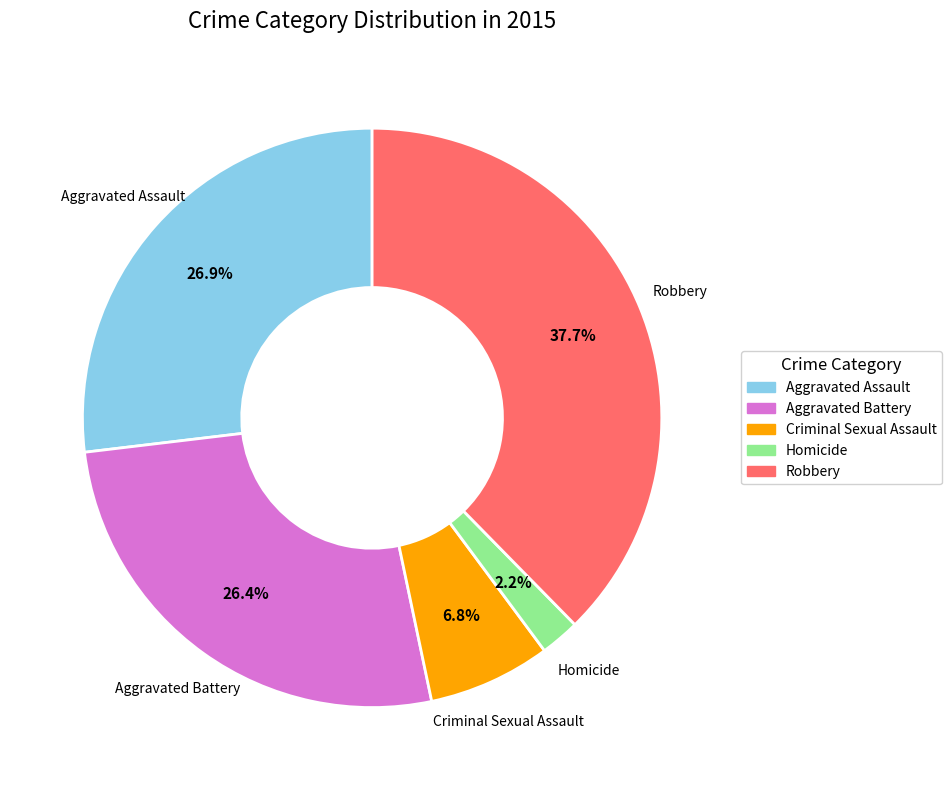

Is there a majority slice in this chart?

No